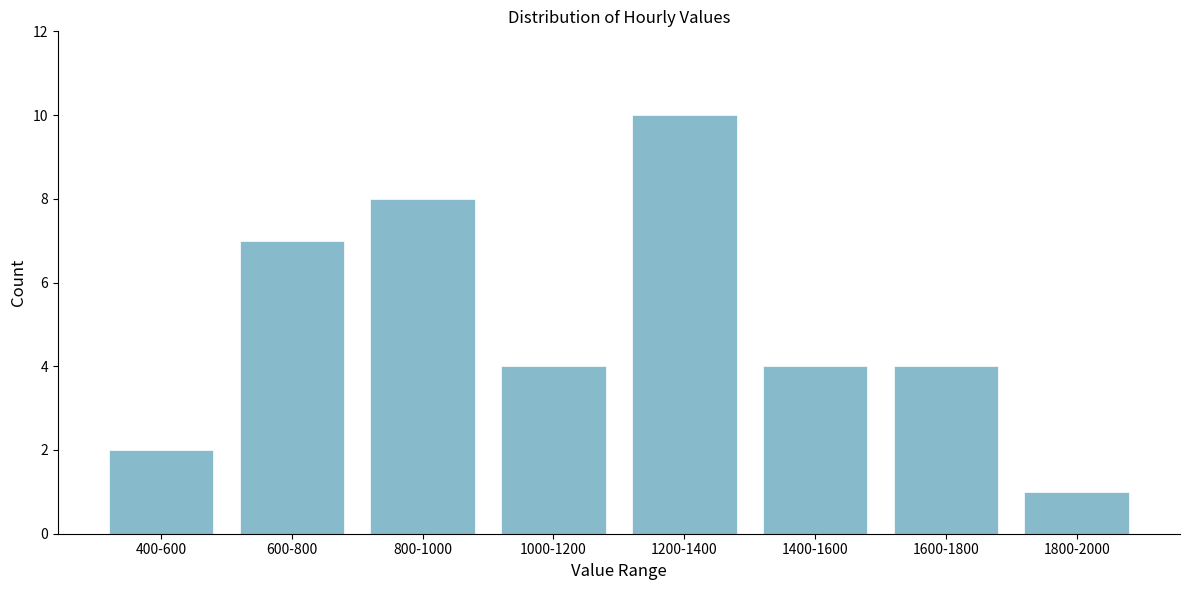

Reading right to left, transcribe all the data shown in this chart.

1800-2000=1	1600-1800=4	1400-1600=4	1200-1400=10	1000-1200=4	800-1000=8	600-800=7	400-600=2